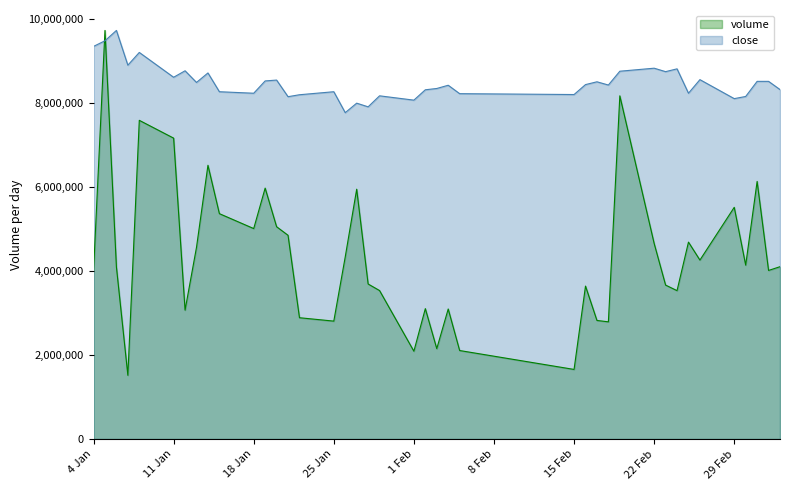

What is the highest value of the close series?

9721087.0